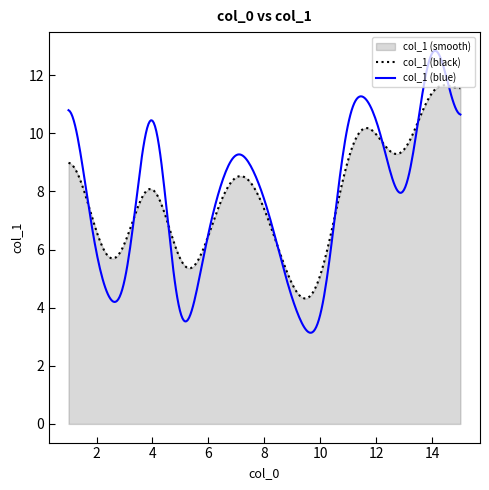

Which series has the widest spread of values?

col_1 (blue)